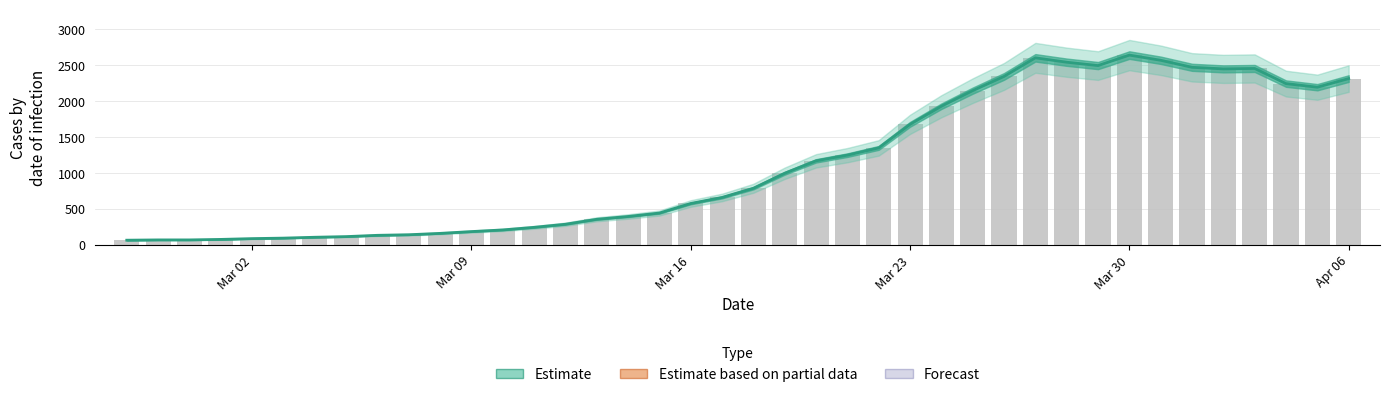

Does the chart contain any negative values?

No